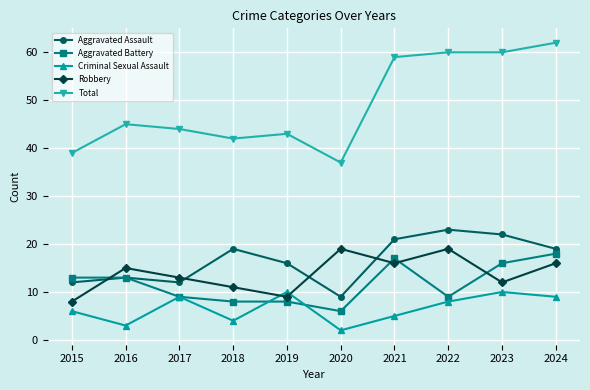

In Robbery, how many points are lower than both neighbors (excluding endpoints)?

3